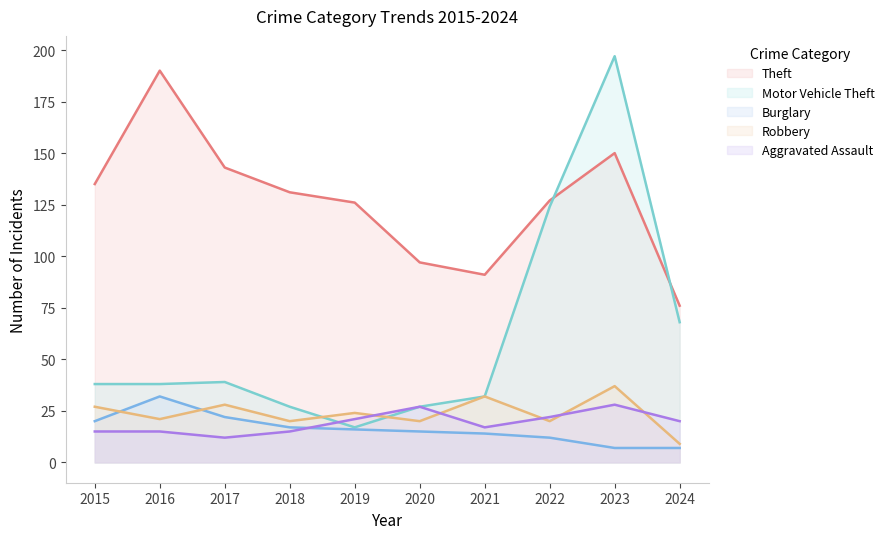

Between 2020 and 2018, which is larger?

2018